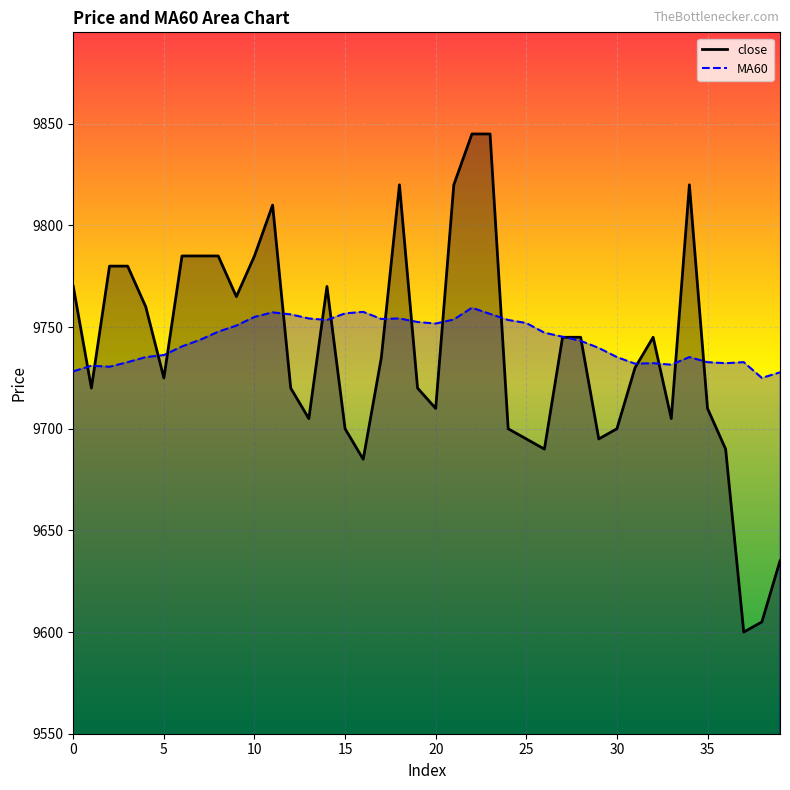

What is the label of the 12th point from the left?

11